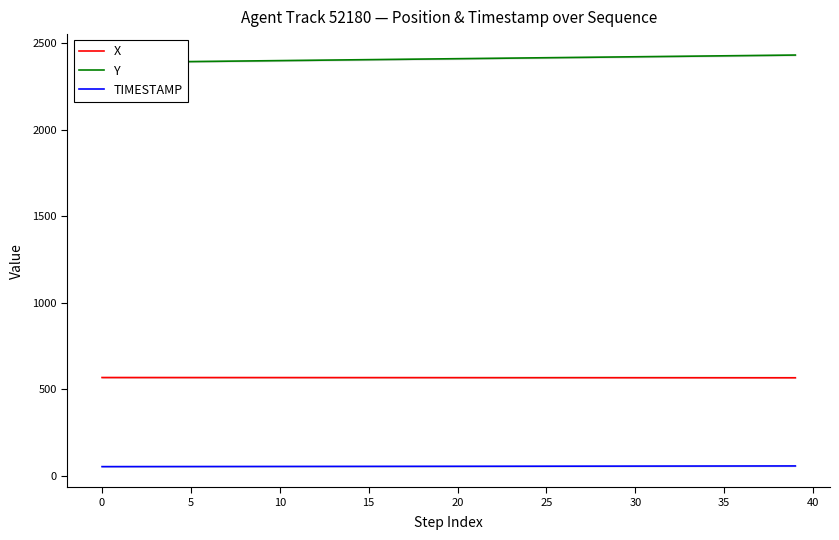

At how many categories does at least one series exceed 604?

40